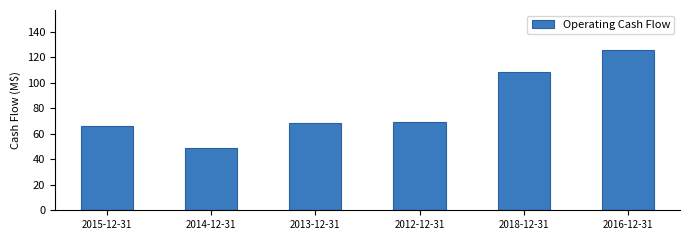

How many data points does each series have?

6